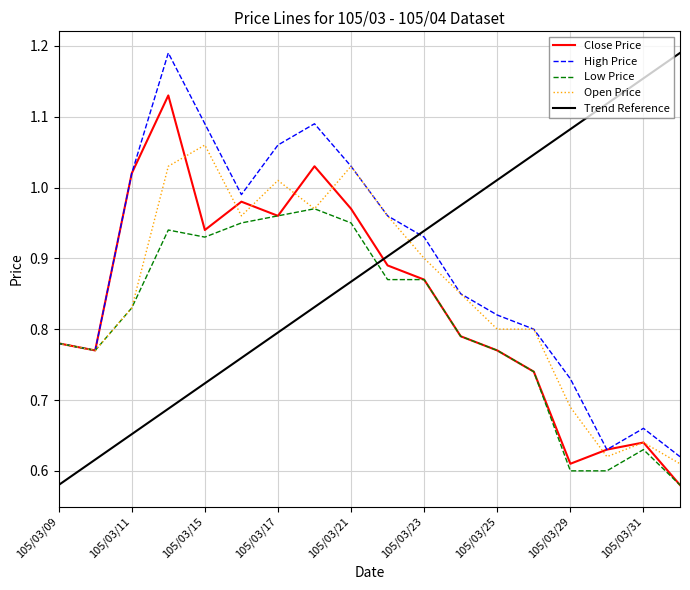

Reading left to right, what are all the values shown in this chart?

open: 0.8	0.8	0.8	1.0	1.1	1.0	1.0	1.0	1.0	1.0	0.9	0.8	0.8	0.8	0.7	0.6	0.6	0.6
high: 0.8	0.8	1.0	1.2	1.1	1.0	1.1	1.1	1.0	1.0	0.9	0.8	0.8	0.8	0.7	0.6	0.7	0.6
low: 0.8	0.8	0.8	0.9	0.9	0.9	1.0	1.0	0.9	0.9	0.9	0.8	0.8	0.7	0.6	0.6	0.6	0.6
close: 0.8	0.8	1.0	1.1	0.9	1.0	1.0	1.0	1.0	0.9	0.9	0.8	0.8	0.7	0.6	0.6	0.6	0.6